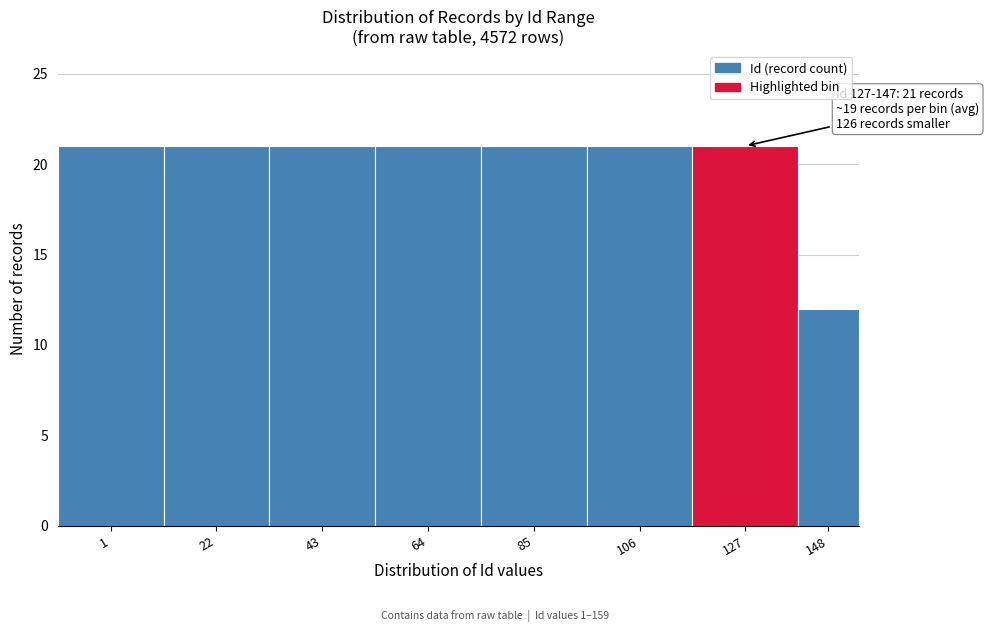

Reading left to right, transcribe all the data shown in this chart.

21	21	21	21	21	21	21	12